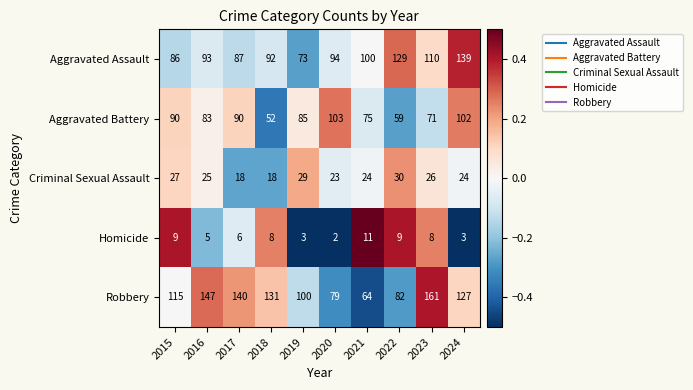

At which label is Aggravated Battery closest to 77?

2021